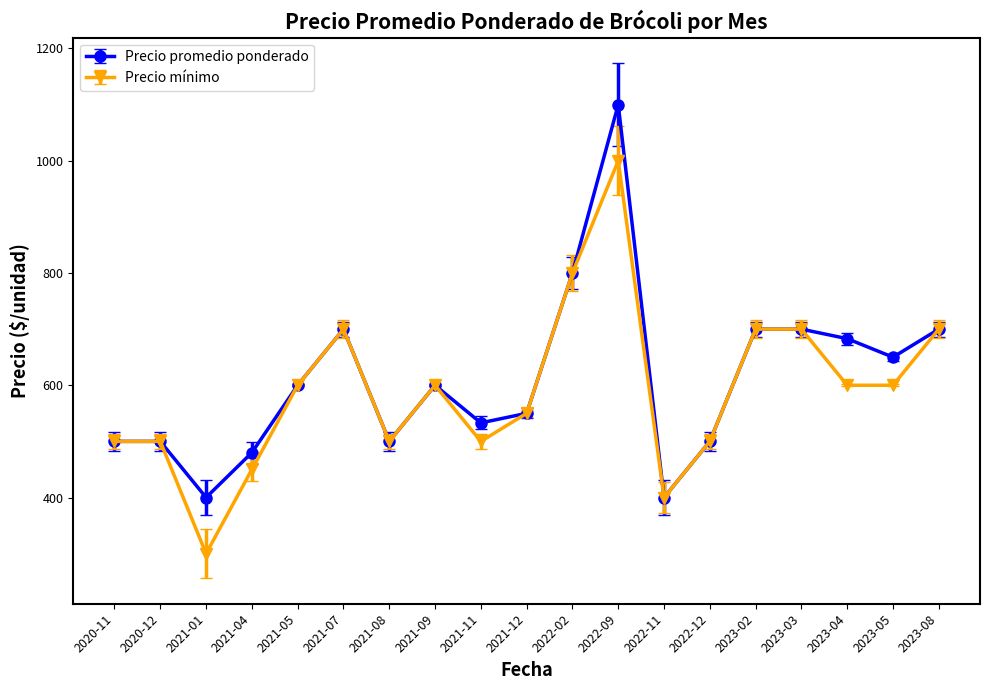

Which label corresponds to the largest value in the chart?

2022-09